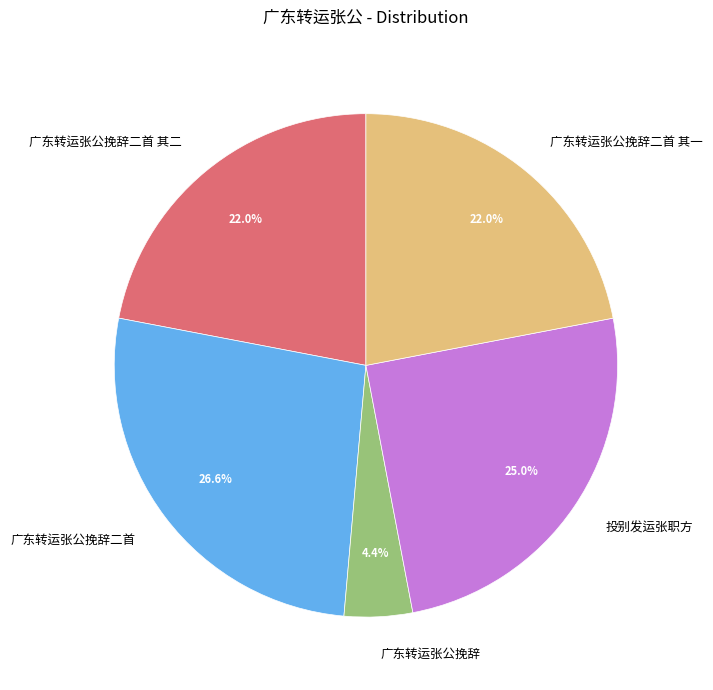

Combined, do 广东转运张公挽辞二首 and 广东转运张公挽辞 account for over 50%?

No